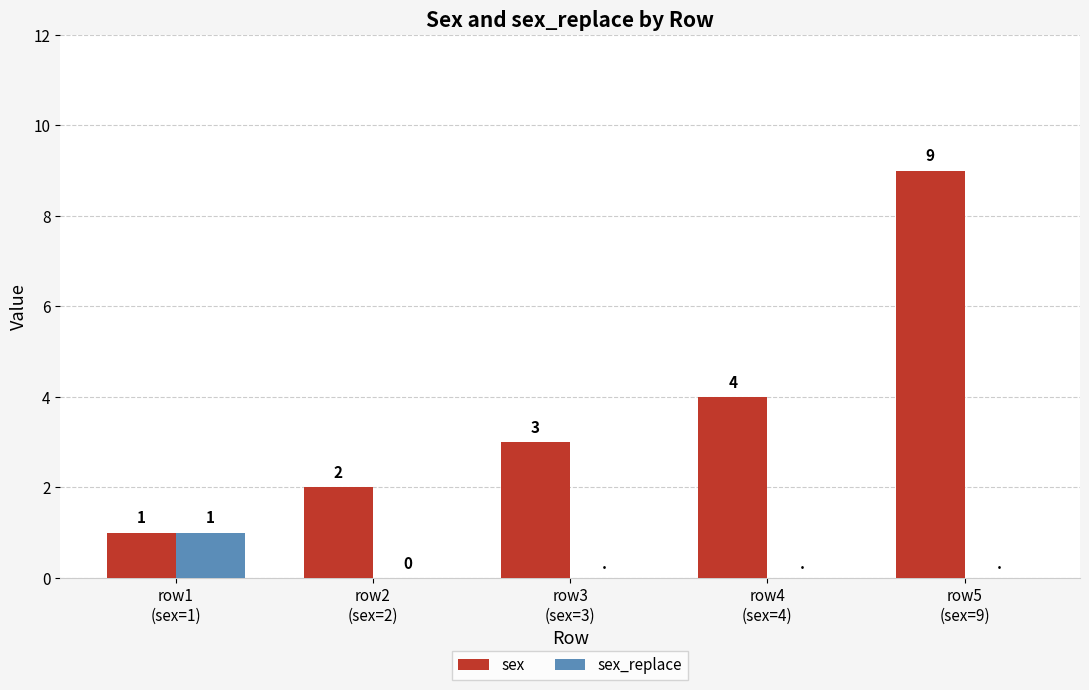

How many groups of bars are there?

5